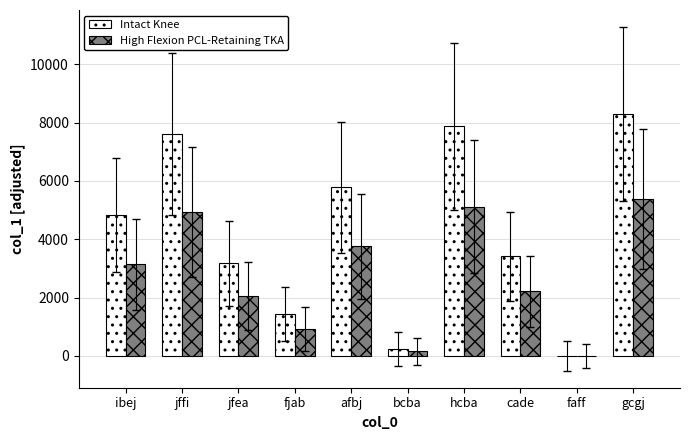

Which category has the highest value in the Intact Knee series?

gcgj